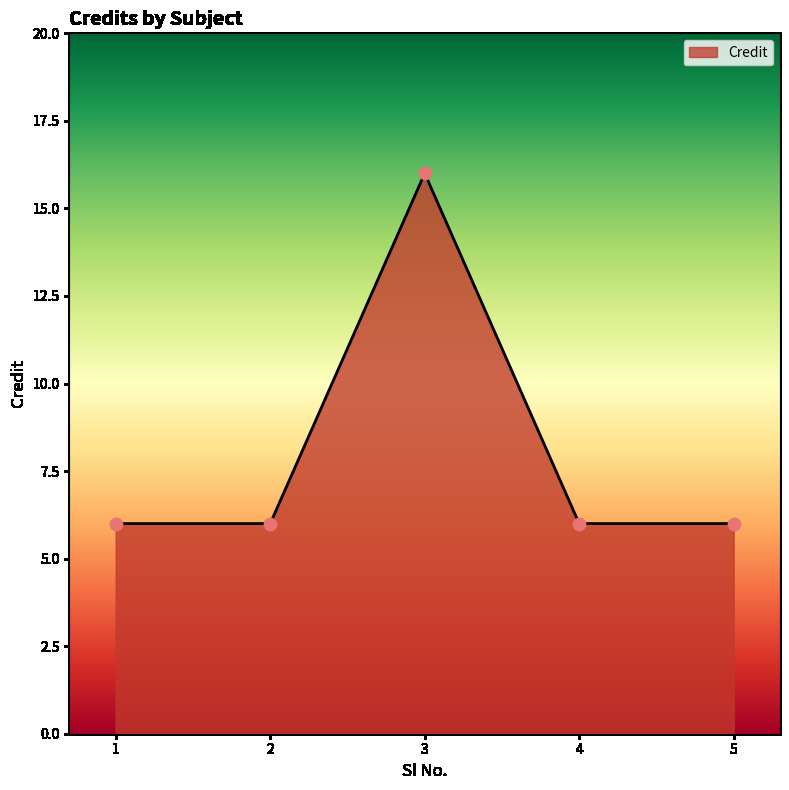

What is the change in value from 2 to 3?

+10